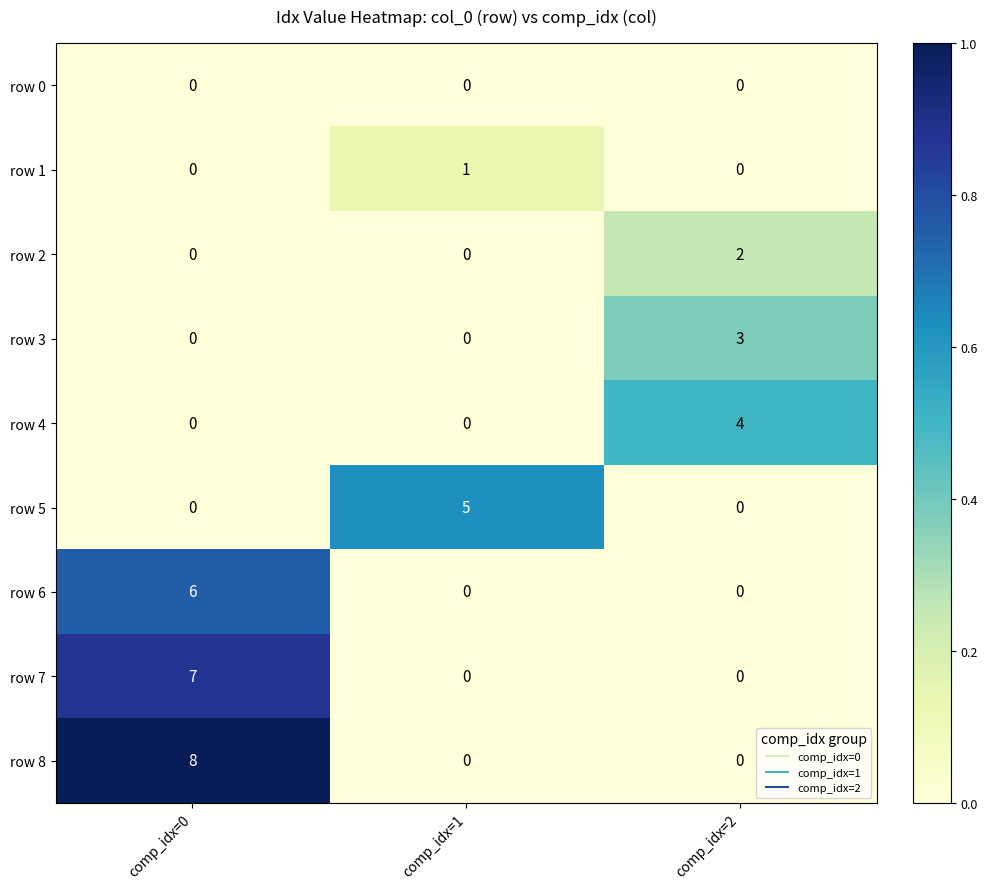

What is the difference between the maximum and minimum values in the row 4 series?

4